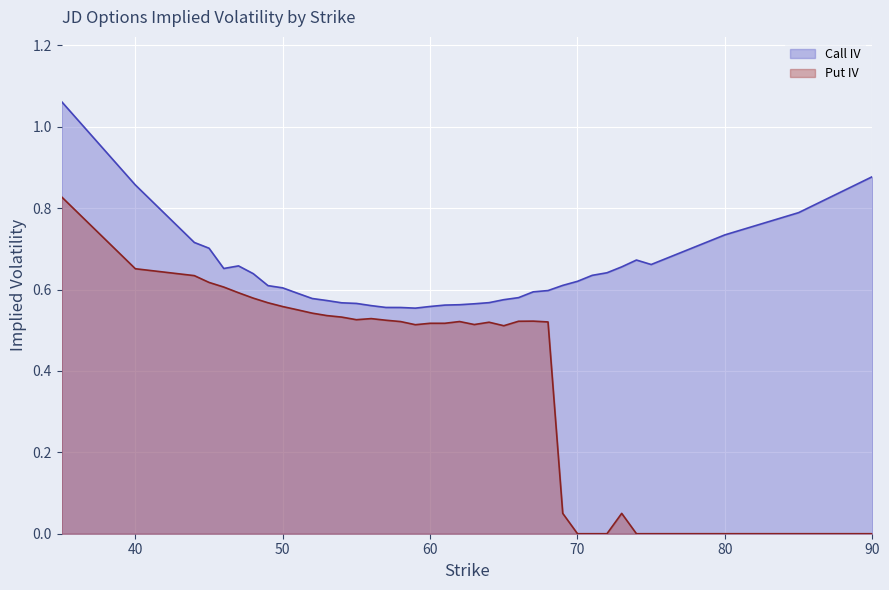

What is the value of the Call IV point at the 16th from the left?

0.6